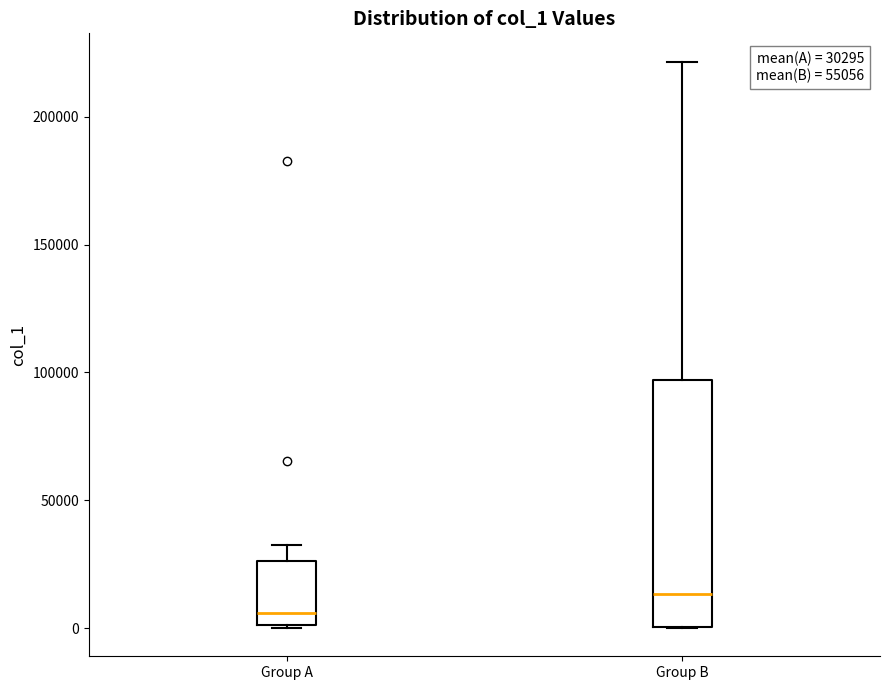

Which box is the tallest, from its lower edge to its upper edge?

Group B